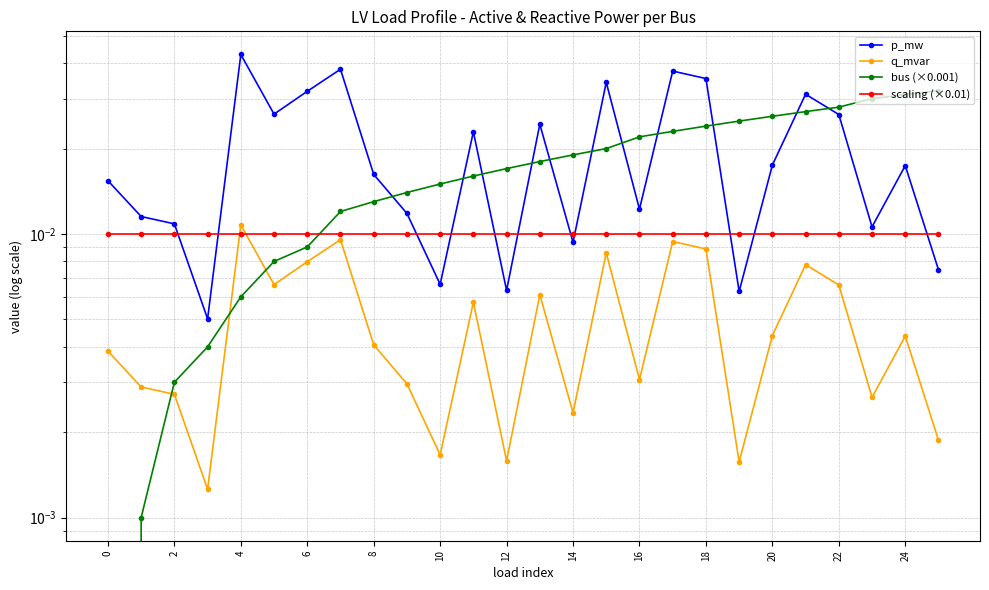

At which category is the sum across all series the highest?

17